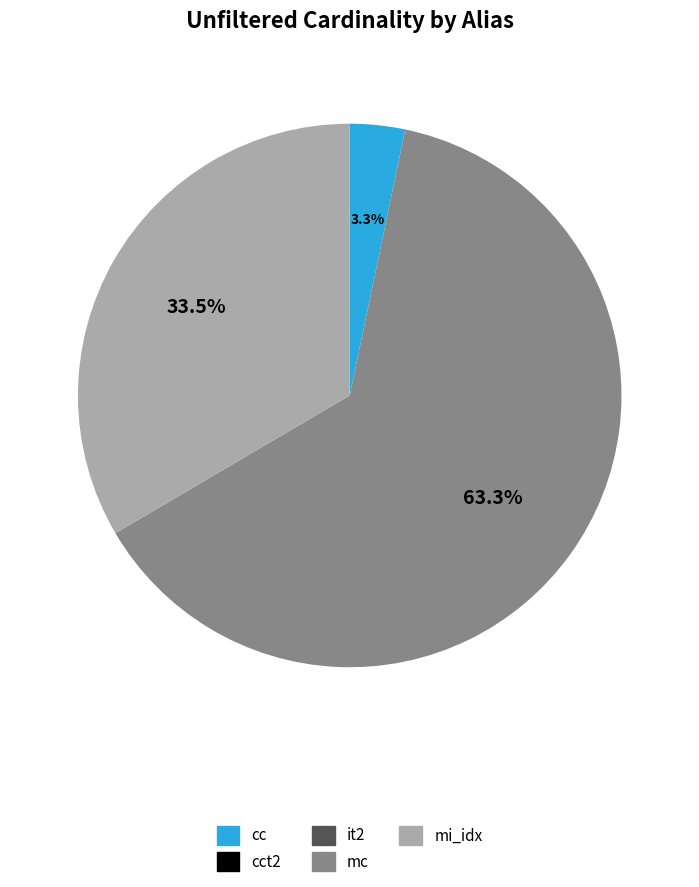

Combined, do mc and cc account for over 50%?

Yes